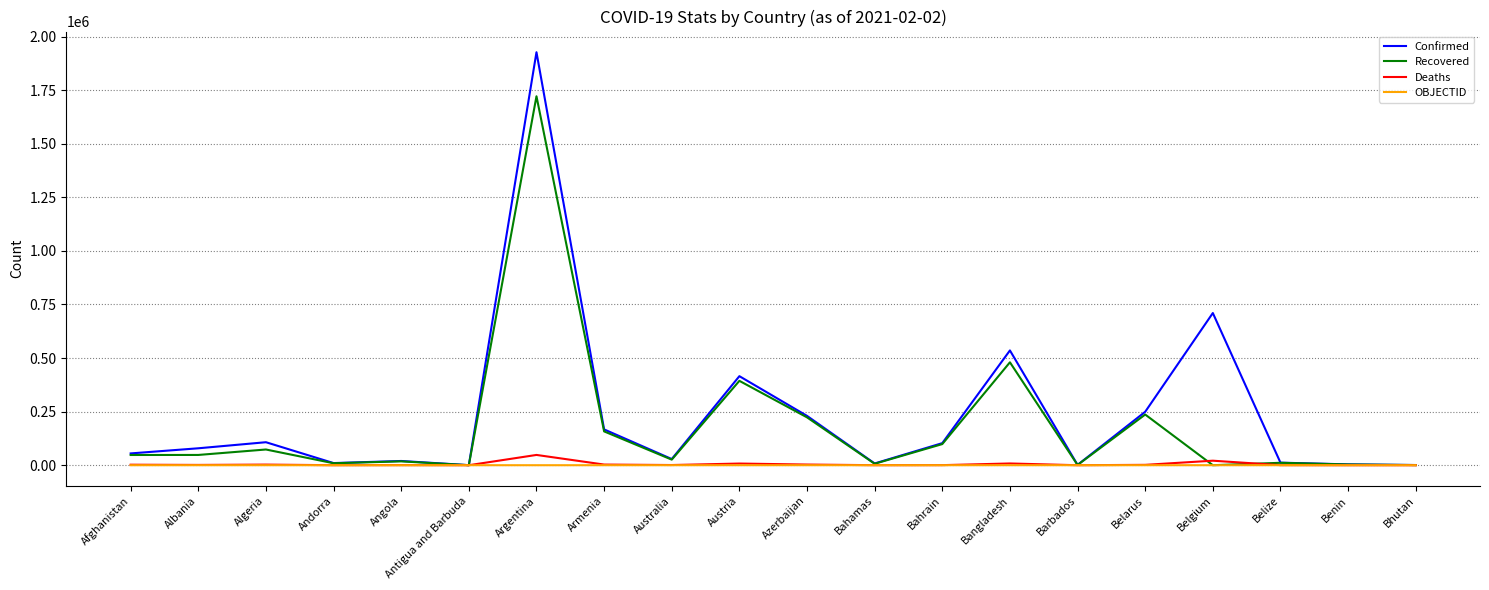

What is the maximum value for Deaths?

47974